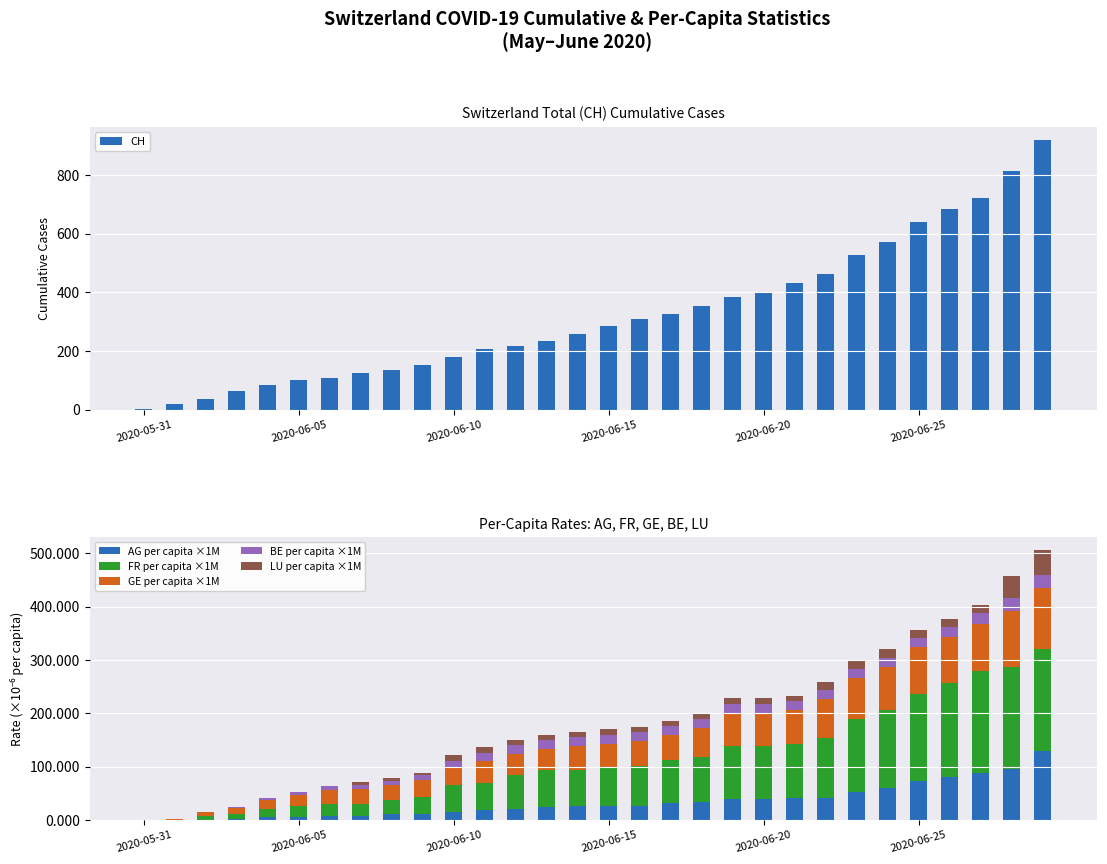

What is the sum of all CH values?

9750